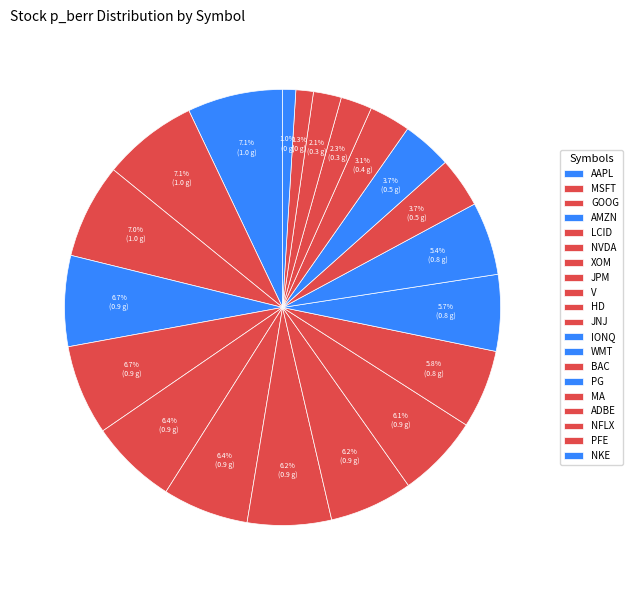

Count the number of slices in the pie.

20